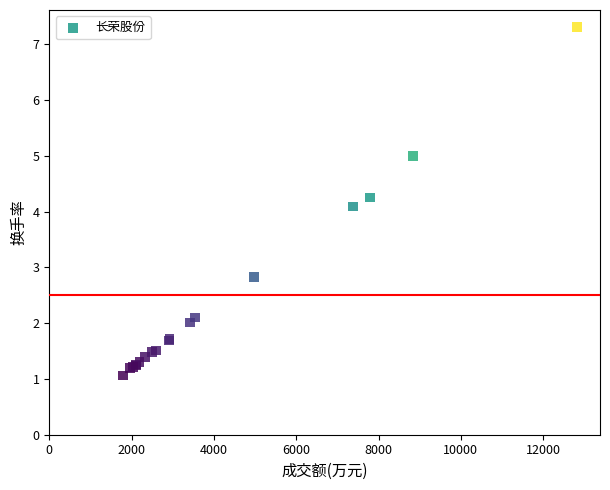

What Y value in the scatter plot is closest to 4?

4.1